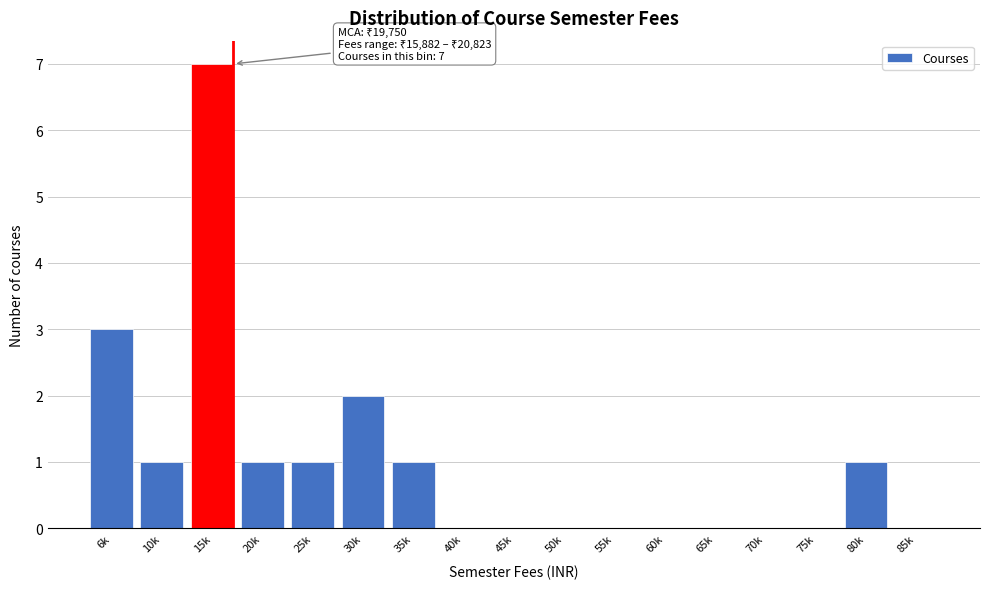

Reading left to right, transcribe all the data shown in this chart.

6k=3	10k=1	15k=7	20k=1	25k=1	30k=2	35k=1	40k=0	45k=0	50k=0	55k=0	60k=0	65k=0	70k=0	75k=0	80k=1	85k=0